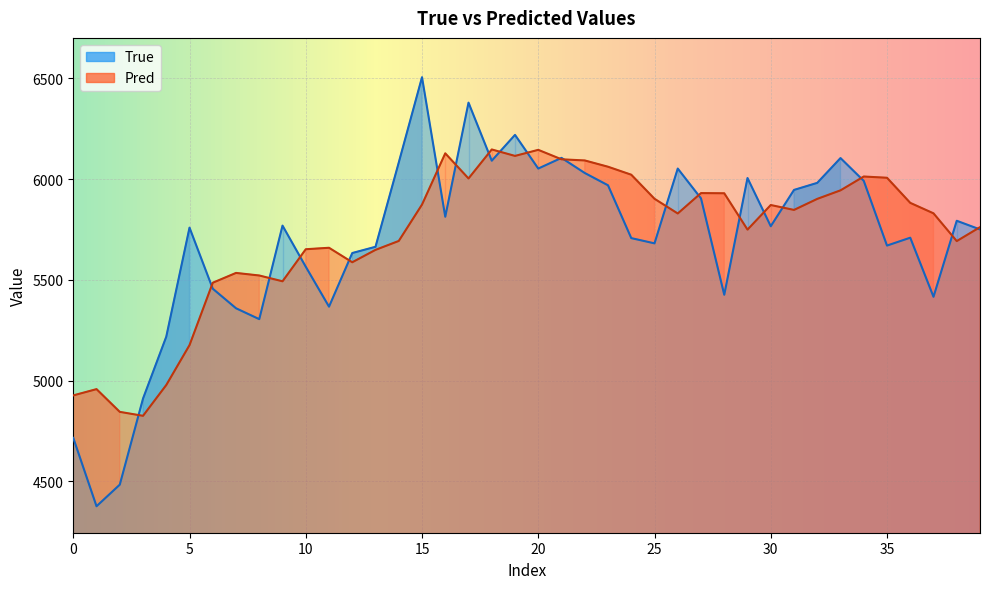

The True series shows 2059.7 at 19. True or false?

False